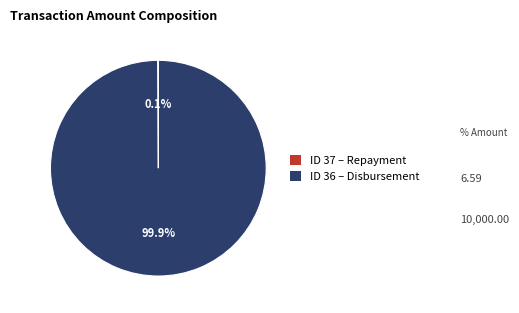

Is there a majority slice in this chart?

Yes